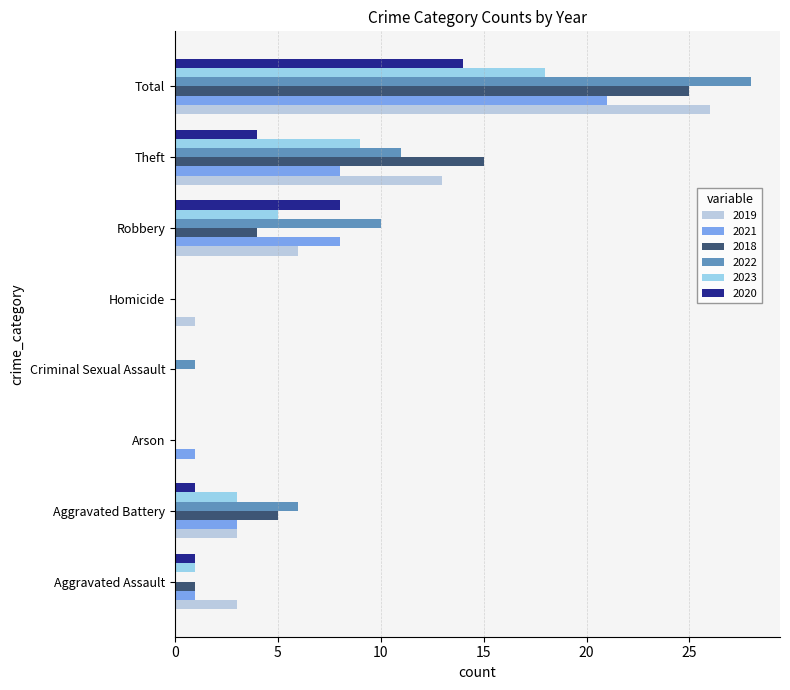

Count the number of data series in this chart.

6